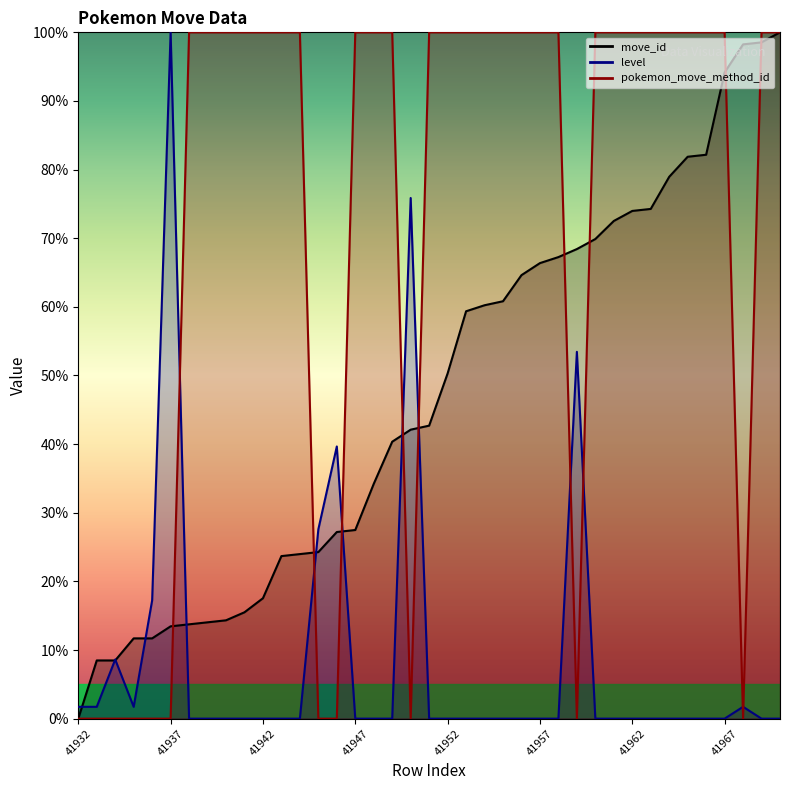

What are all the series names shown in the legend?

move_id, level, pokemon_move_method_id